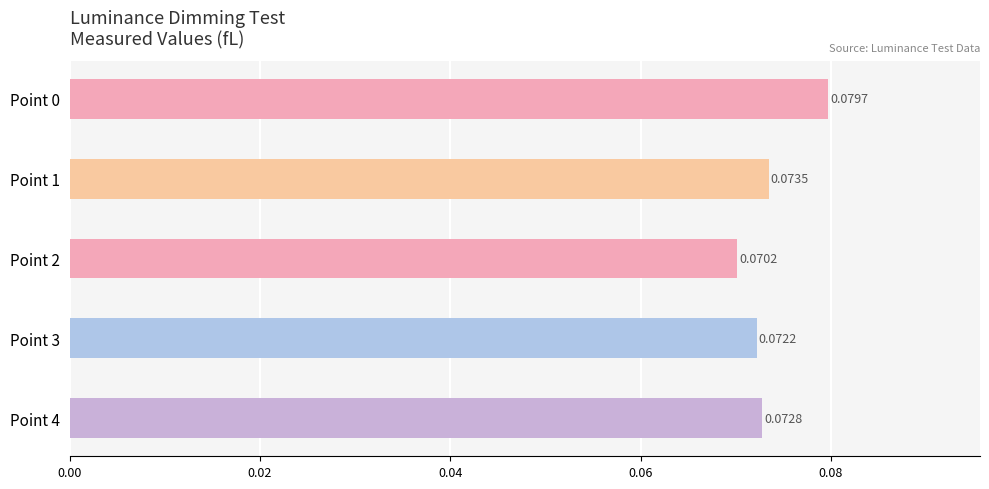

Rank the categories by value from lowest to highest.

Point 2, Point 3, Point 4, Point 1, Point 0